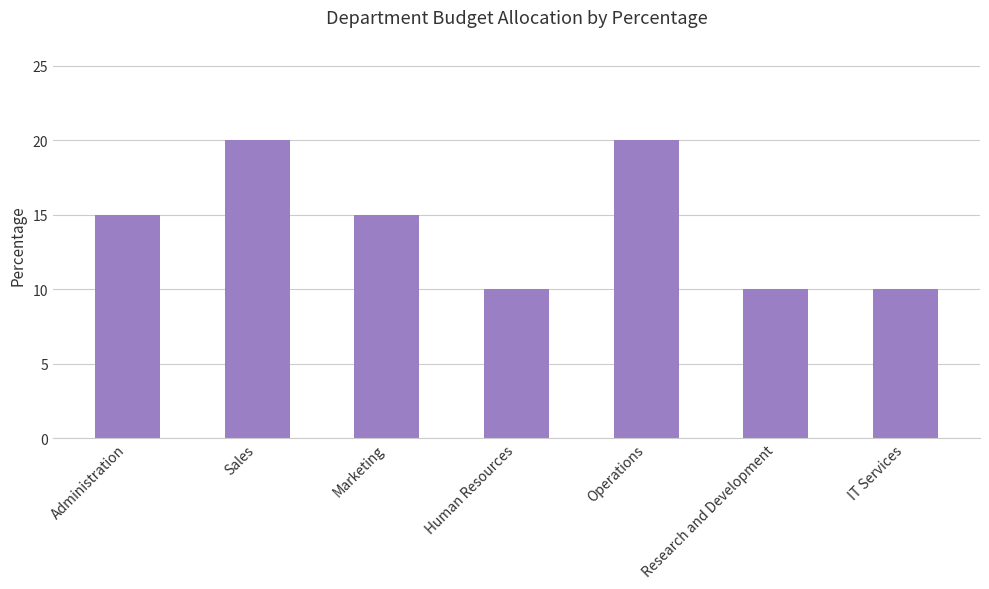

Reading left to right, transcribe all the data shown in this chart.

Administration=15	Sales=20	Marketing=15	Human Resources=10	Operations=20	Research and Development=10	IT Services=10